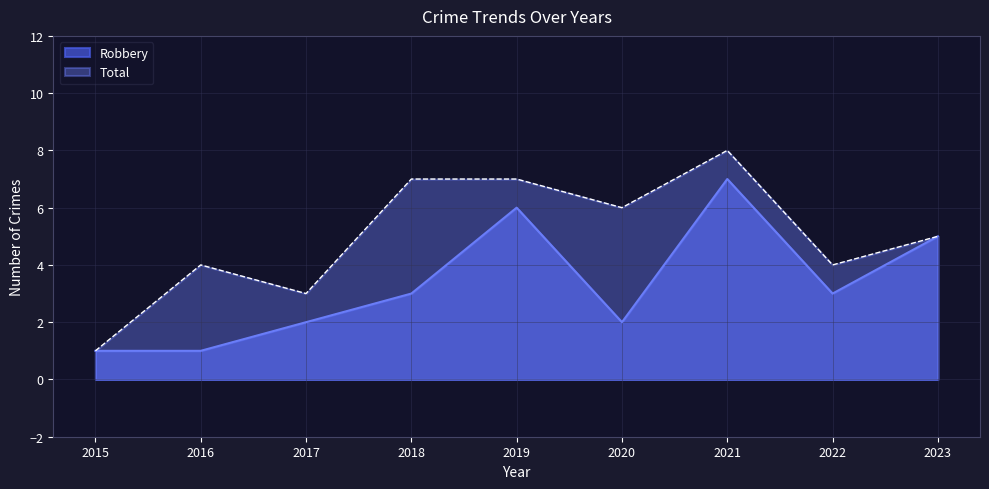

Reading left to right, transcribe all the data shown in this chart.

Robbery: 2015=1	2016=1	2017=2	2018=3	2019=6	2020=2	2021=7	2022=3	2023=5
Total: 2015=1	2016=4	2017=3	2018=7	2019=7	2020=6	2021=8	2022=4	2023=5